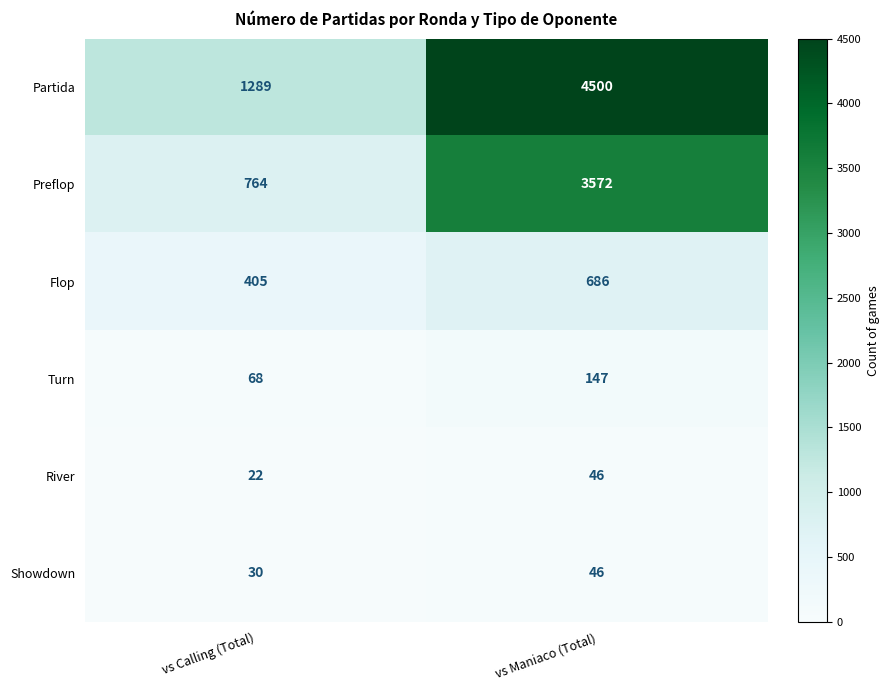

The value of Showdown at vs Maniaco (Total) is 21. True or false?

False